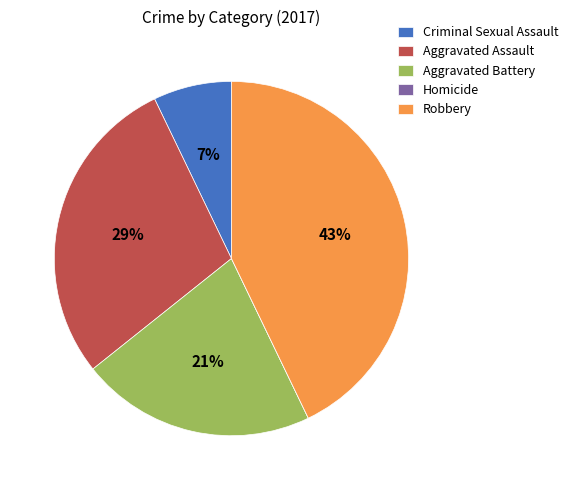

True or false: Criminal Sexual Assault accounts for 7% of the total.

True